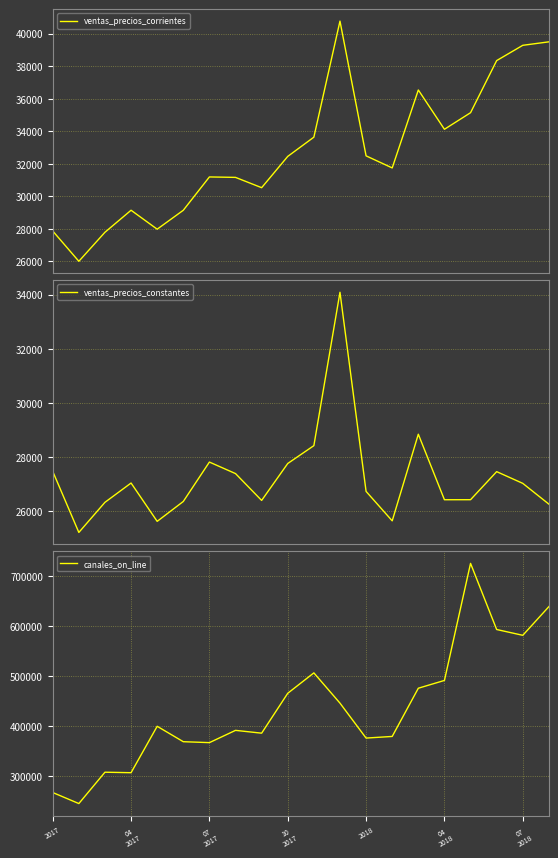

How many lines are shown in the chart?

3